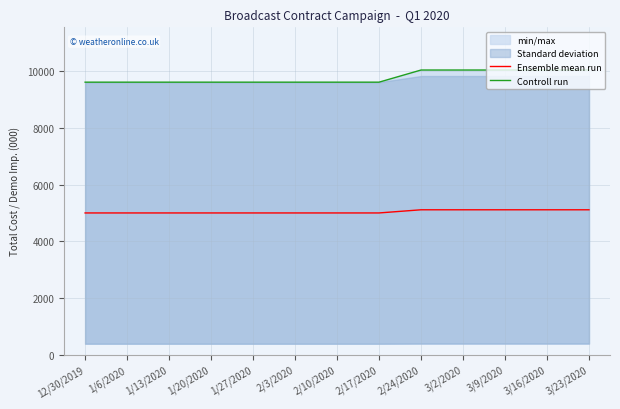

What is the total value across all series at 3/23/2020?

15155.4